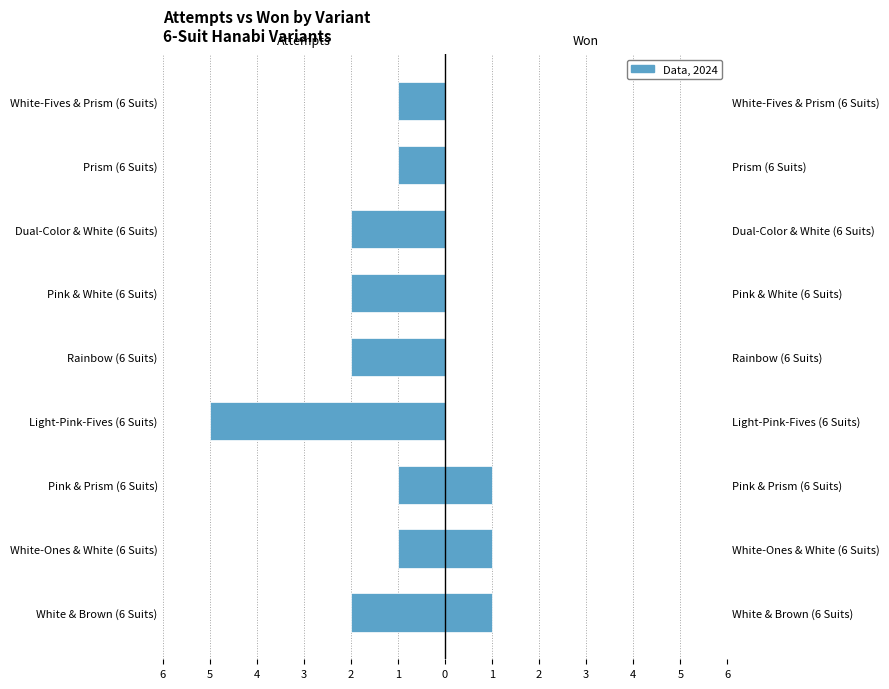

How many groups of bars are there?

9